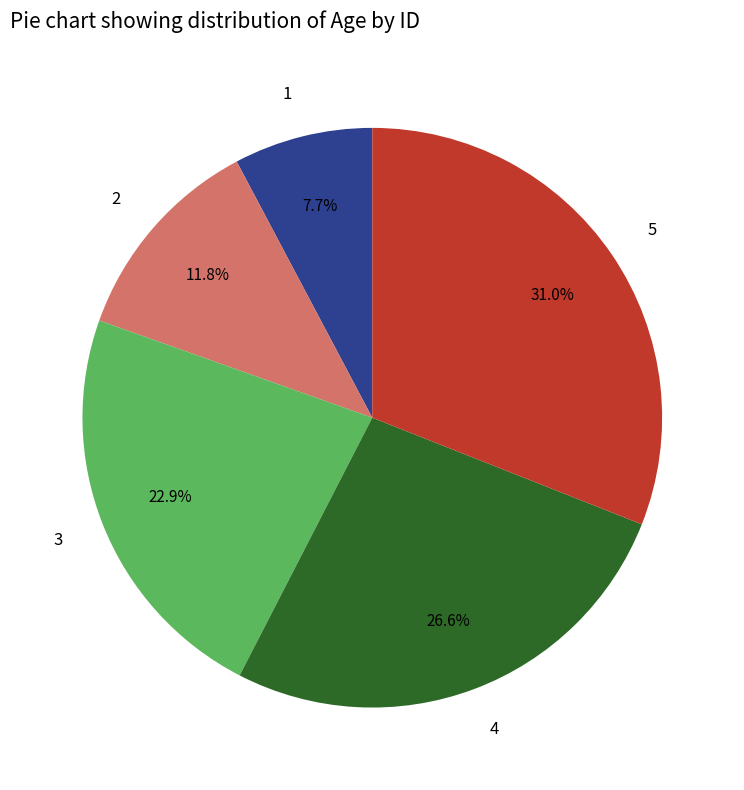

Count the number of slices in the pie.

5